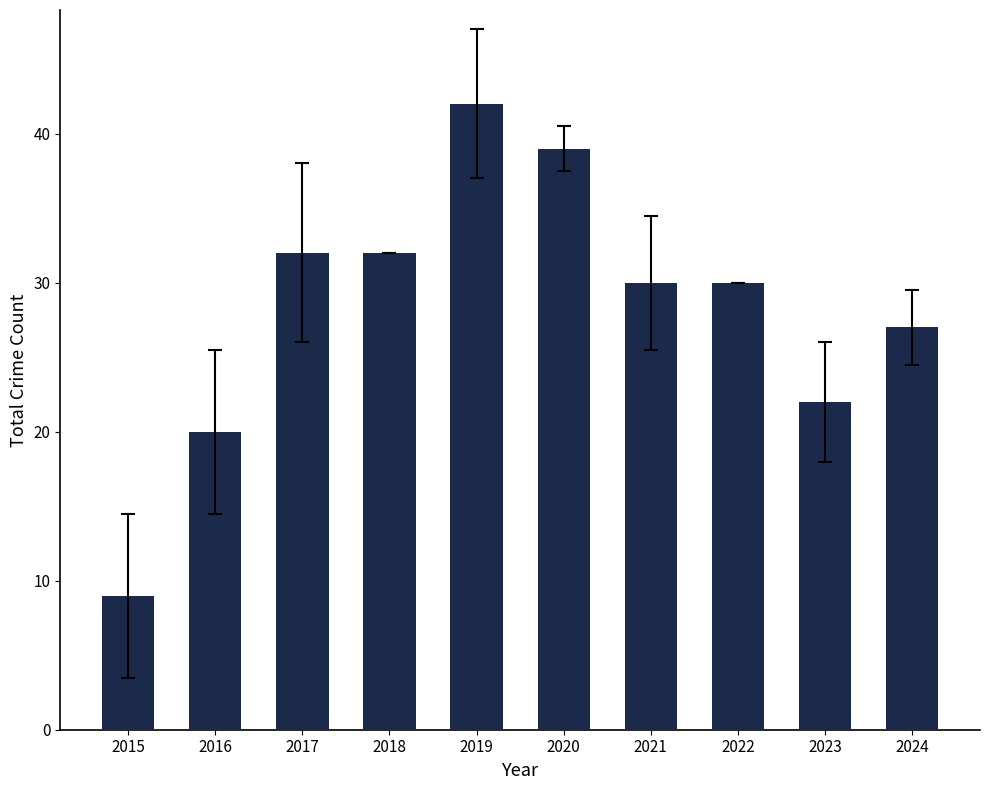

What is the value of the 10th bar from the left?

27